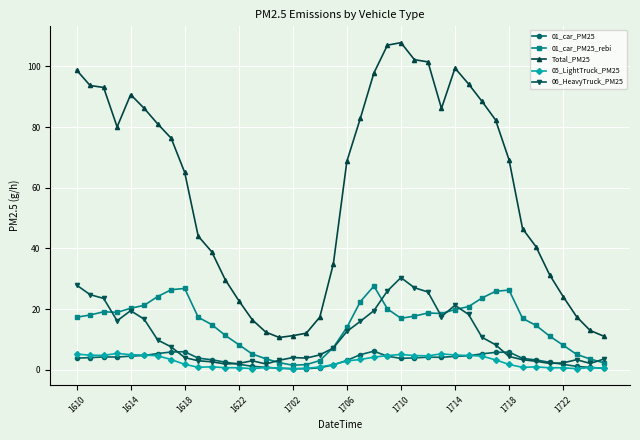

What is the highest value of the 05_LightTruck_PM25 series?

5.4